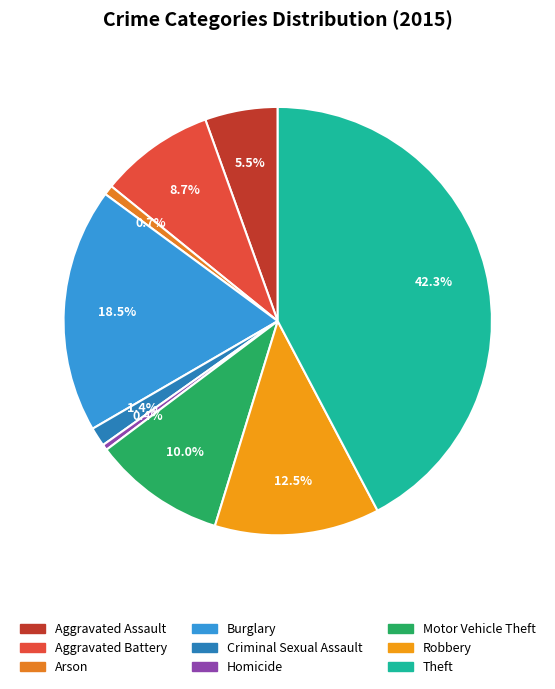

Combined, what portion of the pie is Arson and Theft?

43.0%